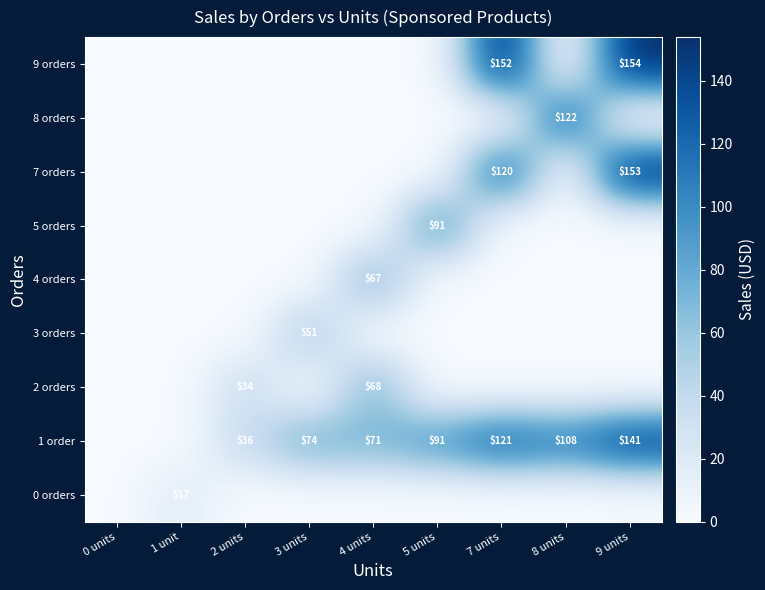

At which category is the sum across all series the highest?

9 units